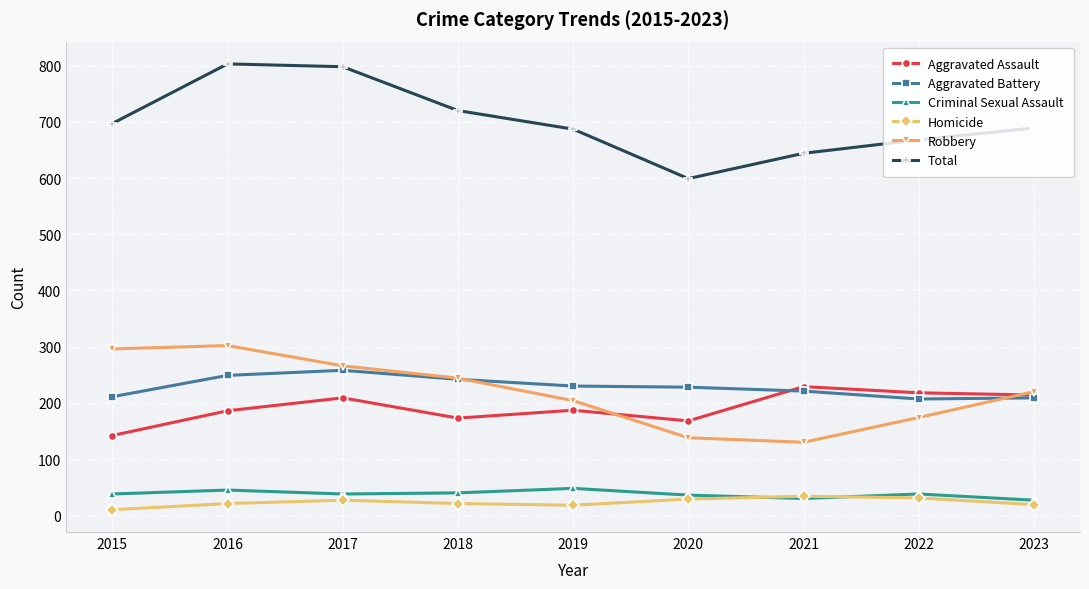

What is the spread (max minus min) of values at 2019?

669